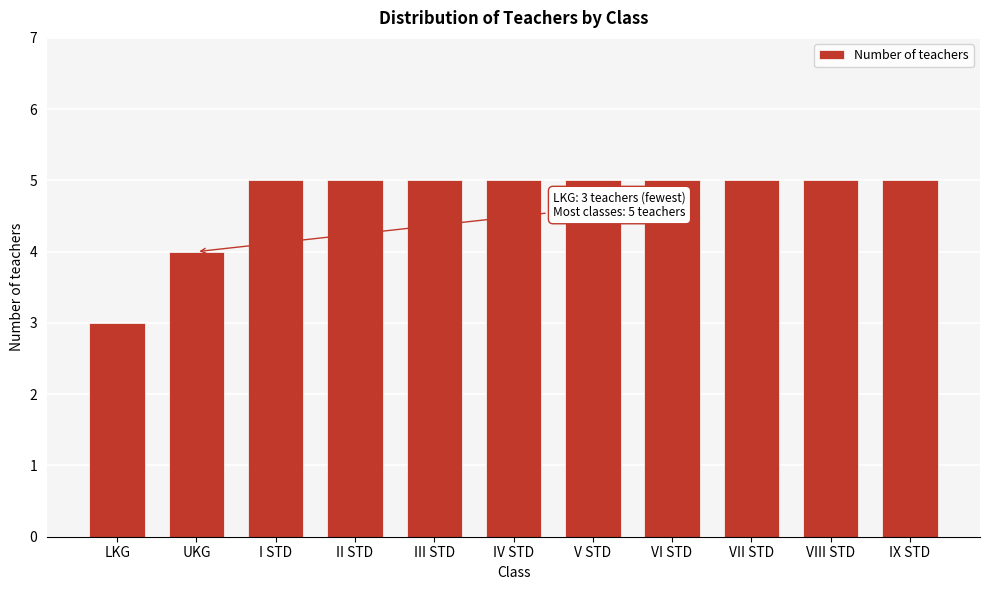

Reading left to right, transcribe all the data shown in this chart.

LKG=3	UKG=4	I STD=5	II STD=5	III STD=5	IV STD=5	V STD=5	VI STD=5	VII STD=5	VIII STD=5	IX STD=5